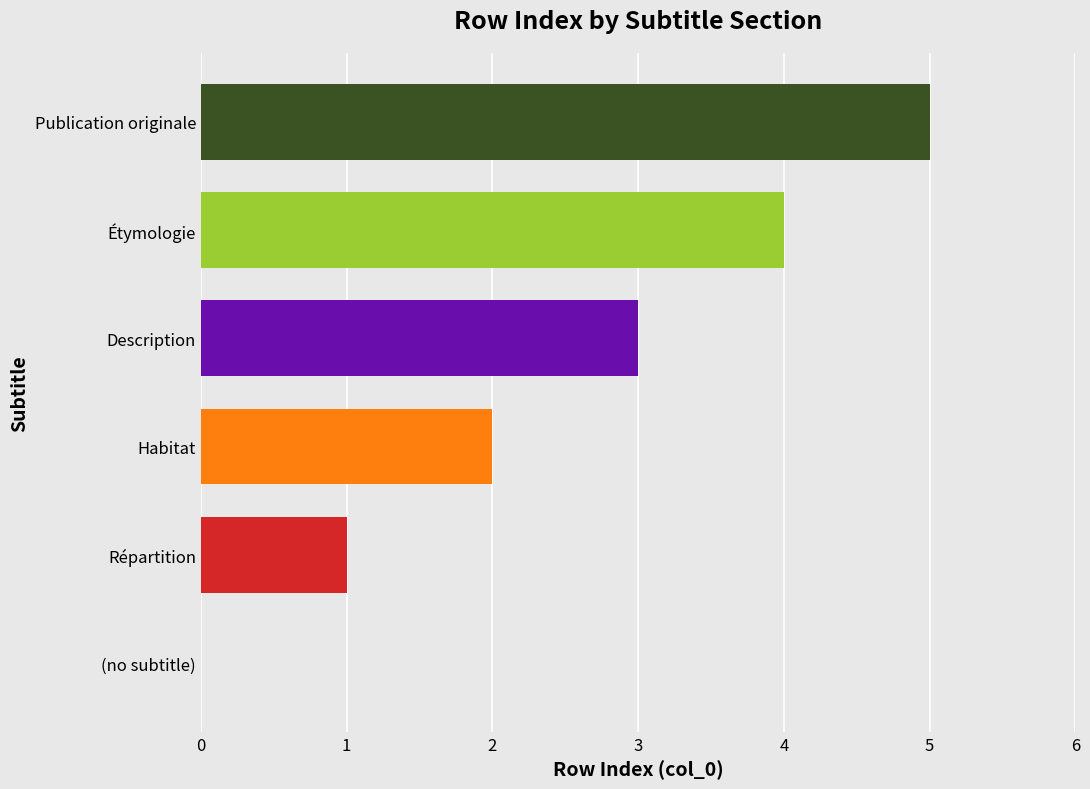

What is the change in value from Étymologie to Publication originale?

+1